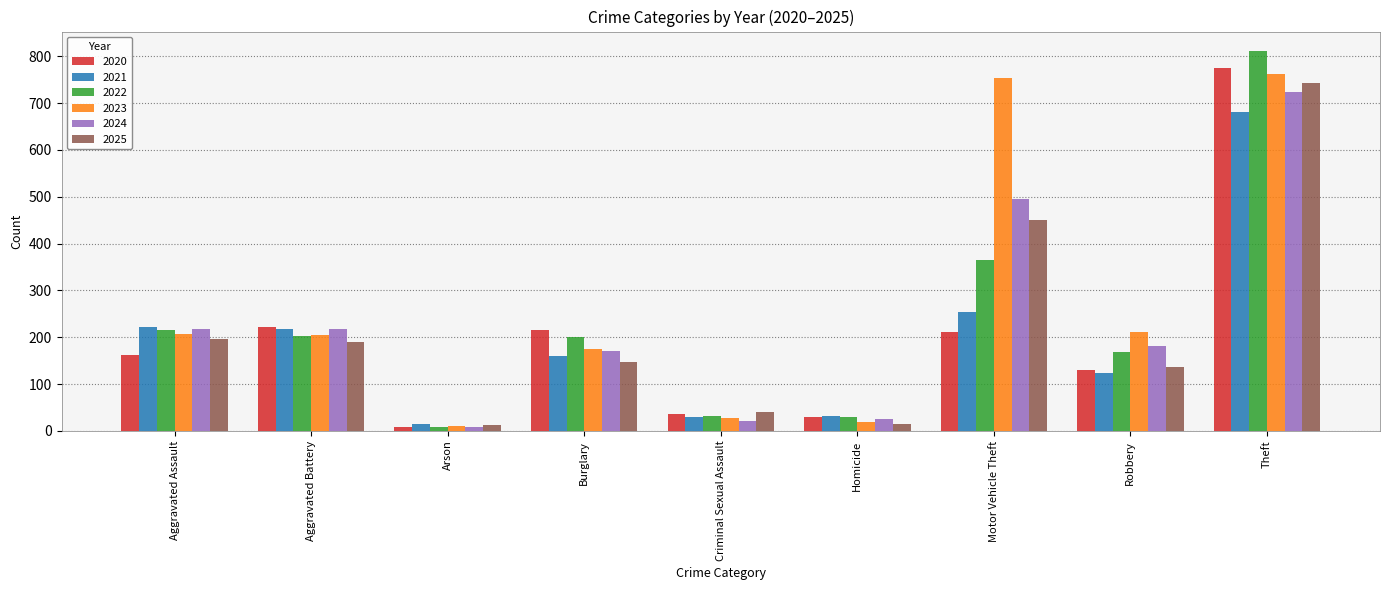

What value does the 2022 series have at Criminal Sexual Assault, to the nearest 50?

50